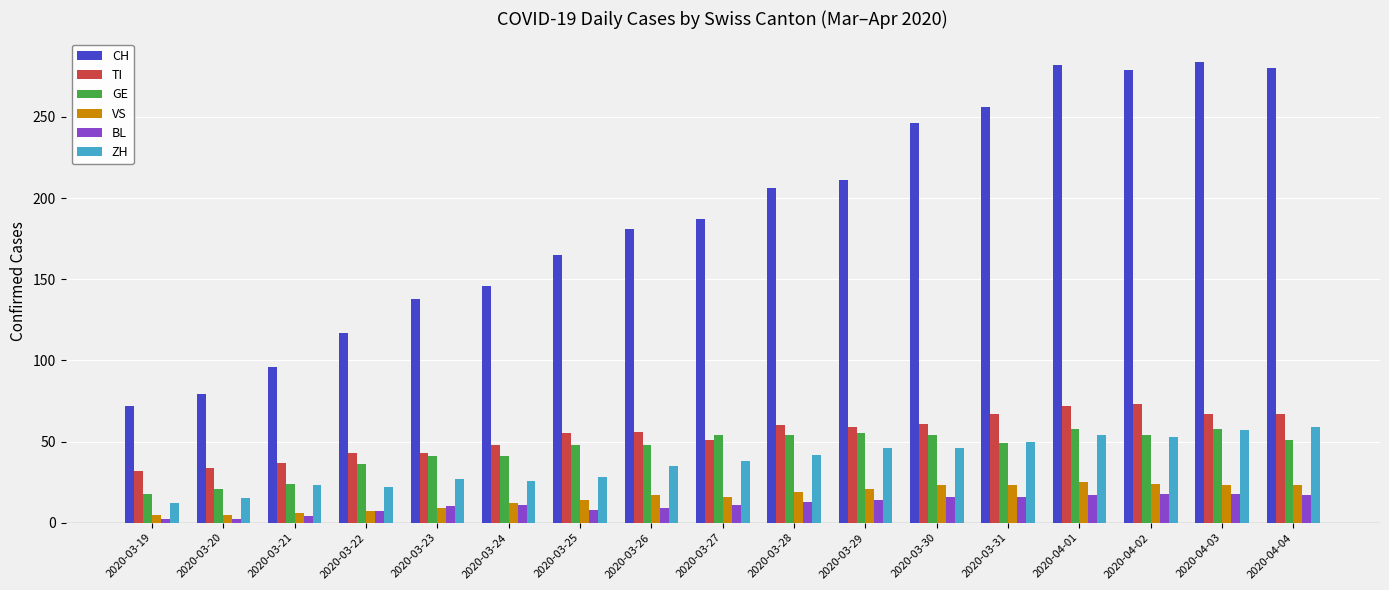

What is the lowest value of the VS series?

5